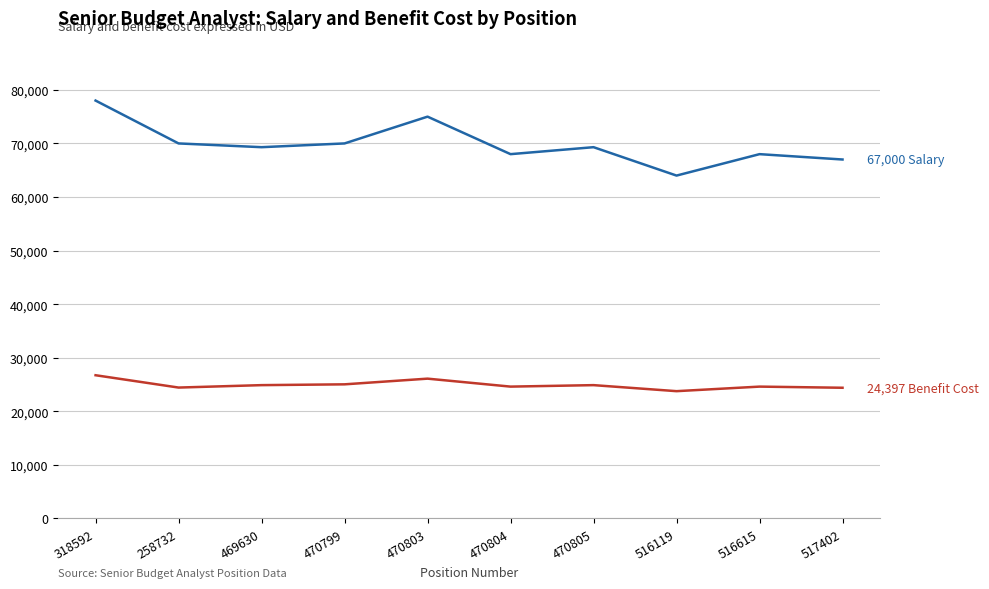

At which category is the sum across all series the highest?

318592